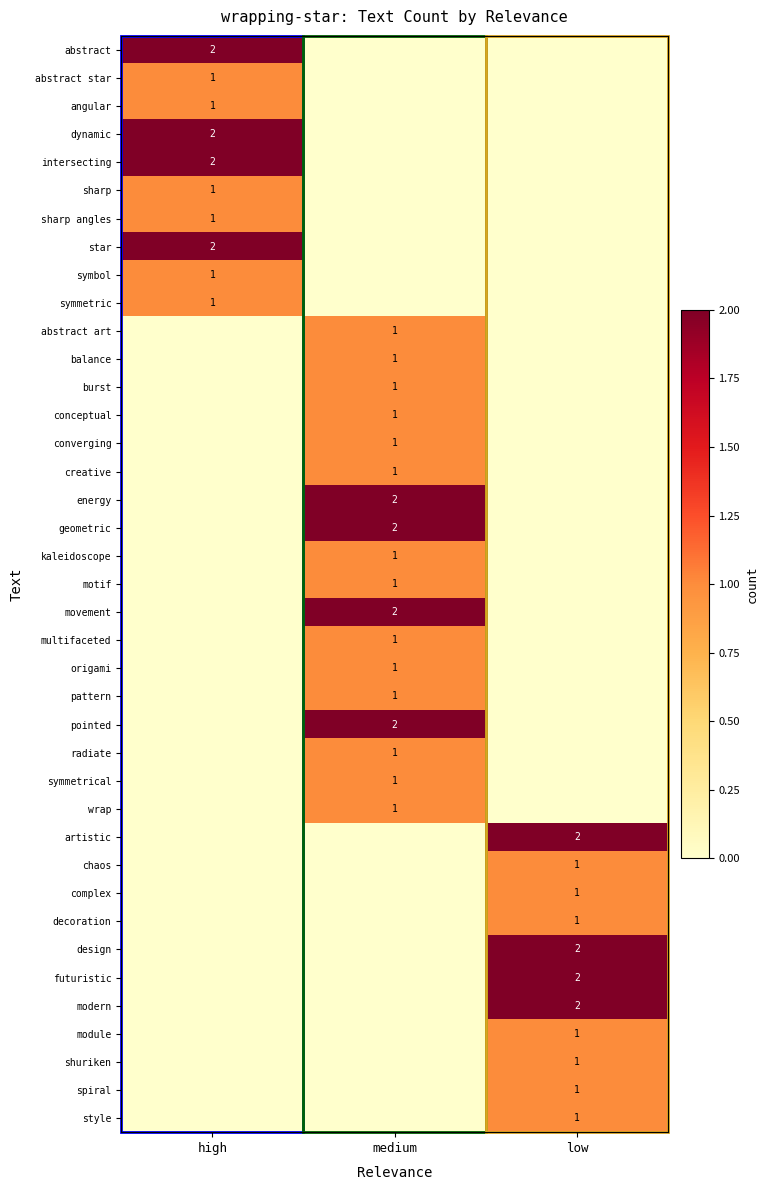

At which label is complex closest to 0?

high